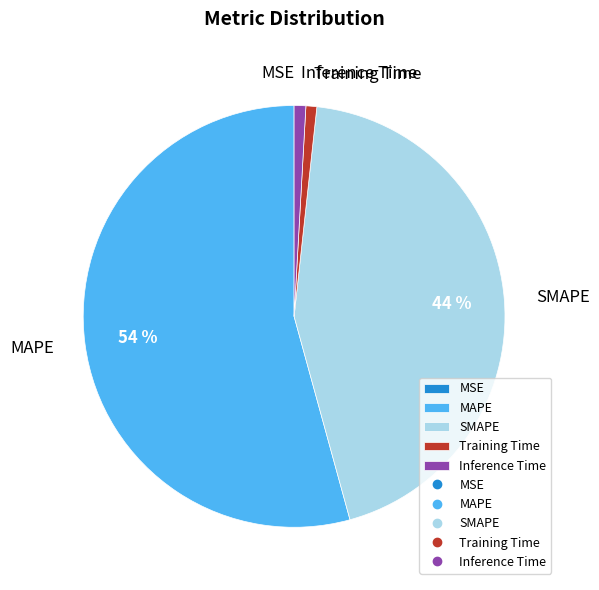

Which slice is the largest?

MAPE